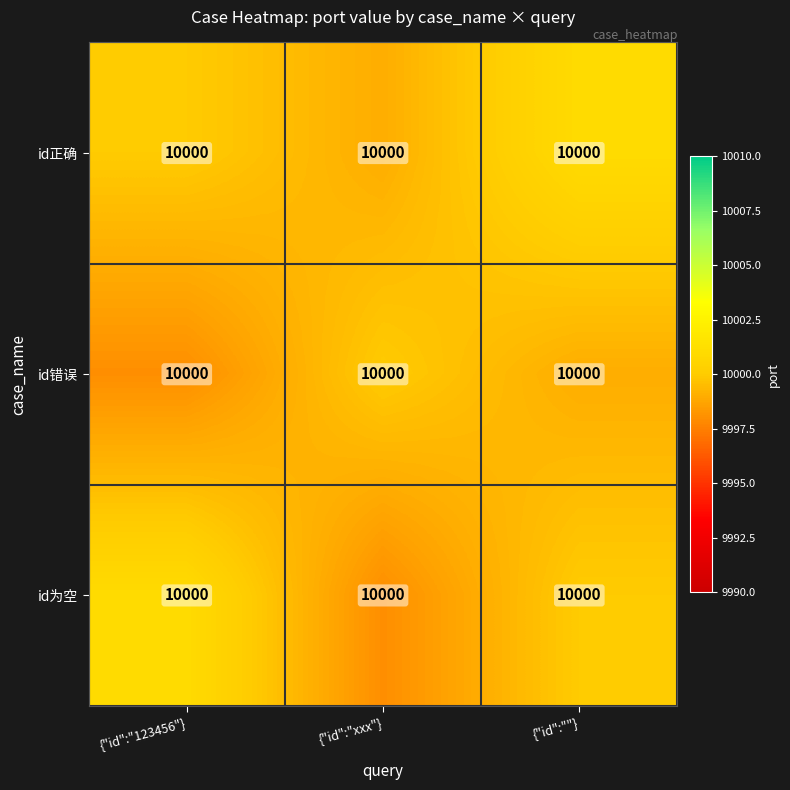

List the series in order of their peak value, lowest first.

id错误, id正确, id为空